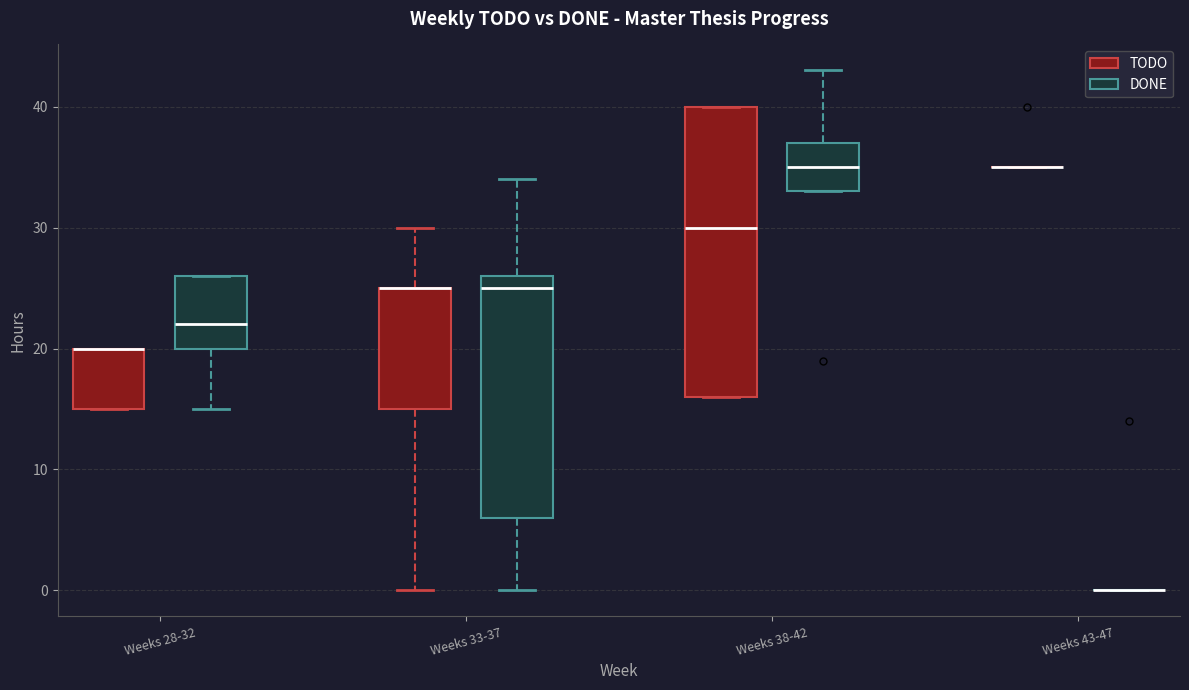

Which box is the tallest, from its lower edge to its upper edge?

Weeks 38-42 (TODO)